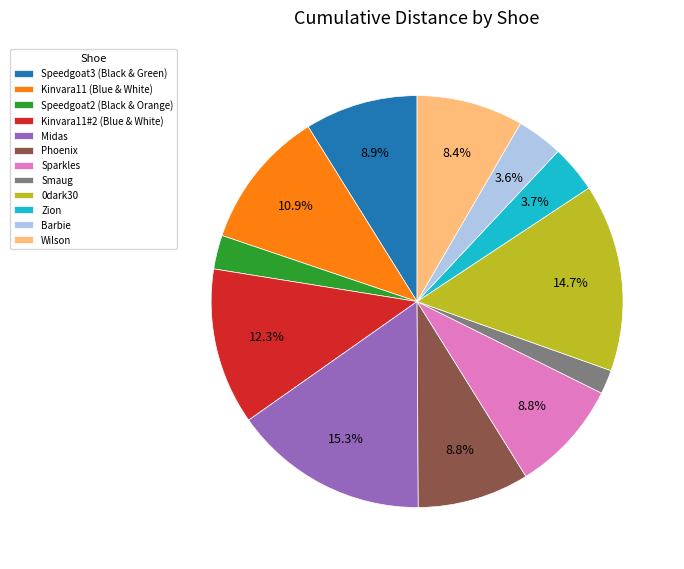

Which has a higher value, Zion or Midas?

Midas